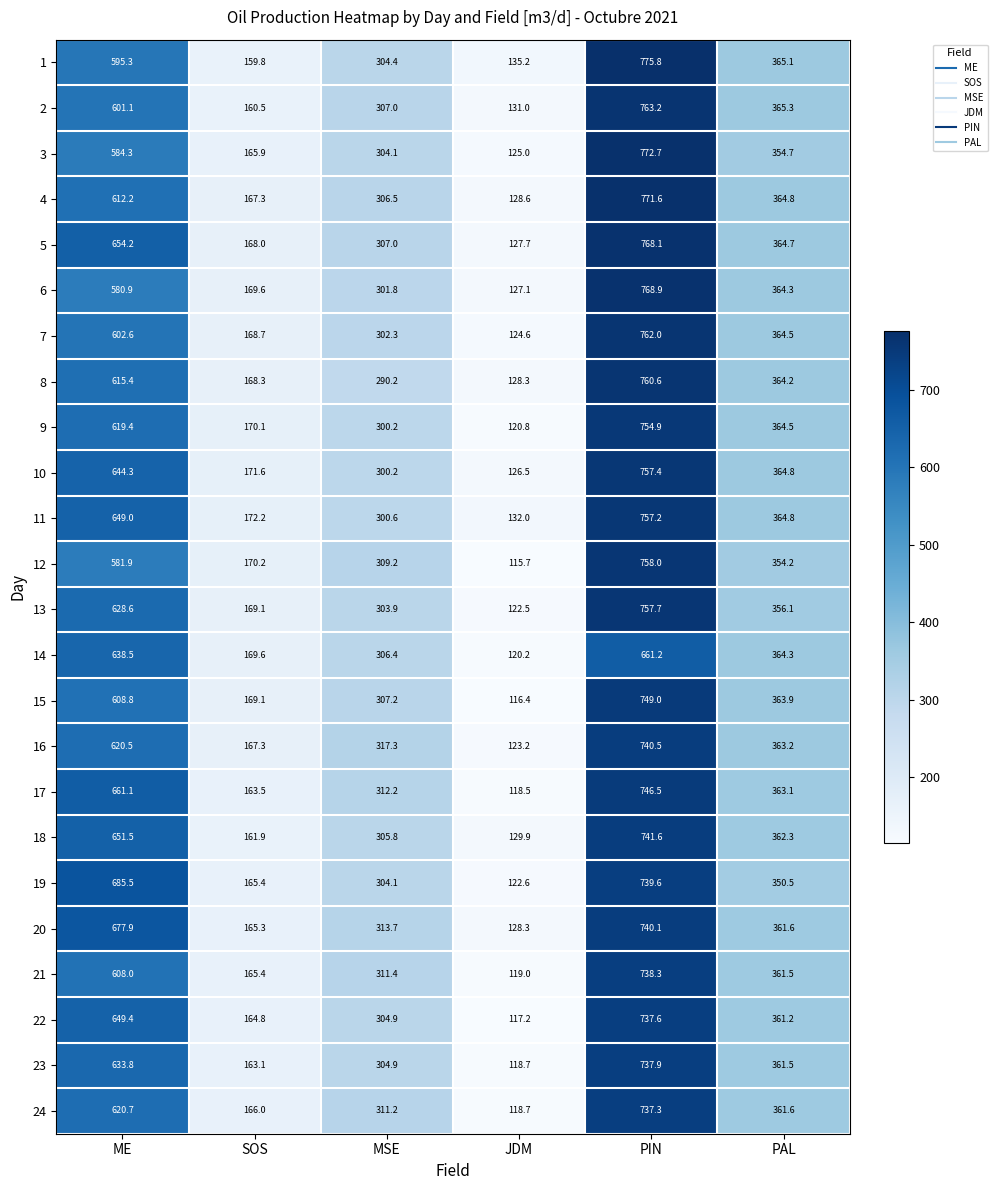

What is the total value across all series at JDM?

2977.7